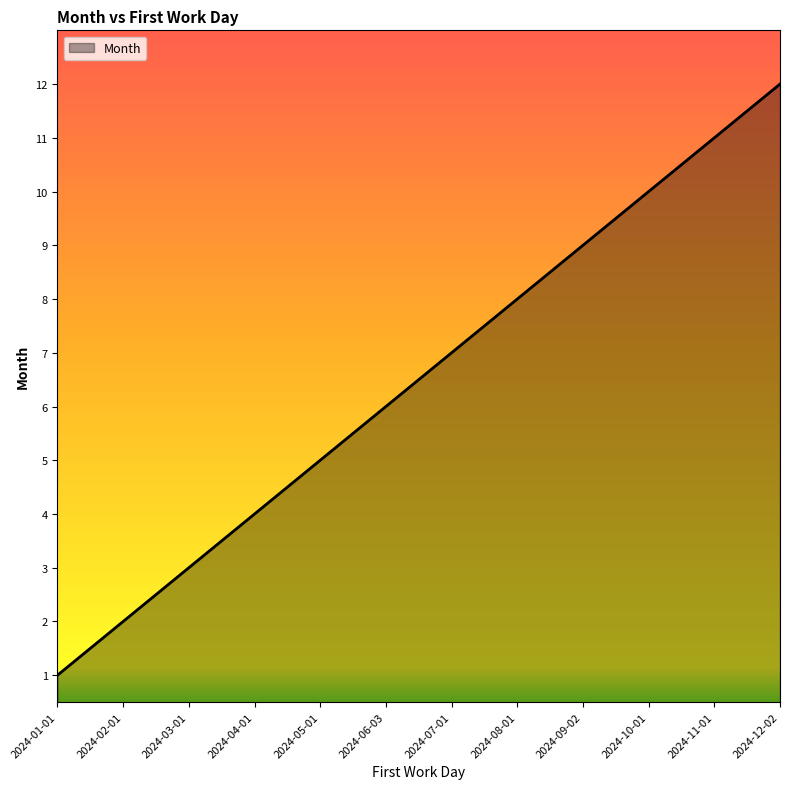

List the labels in order of value, smallest first.

2024-01-01, 2024-02-01, 2024-03-01, 2024-04-01, 2024-05-01, 2024-06-03, 2024-07-01, 2024-08-01, 2024-09-02, 2024-10-01, 2024-11-01, 2024-12-02